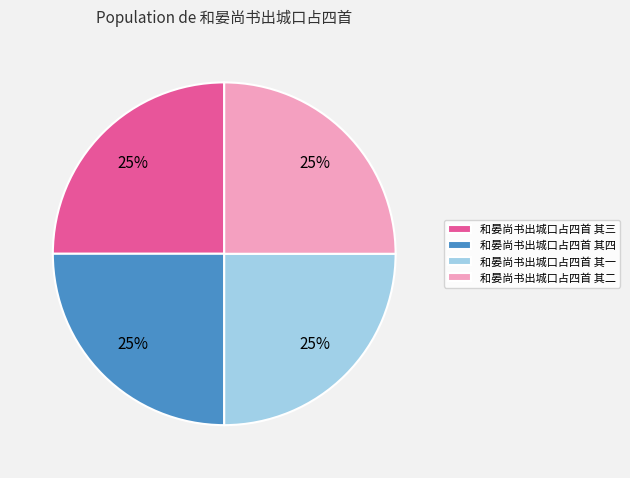

Approximately how many times larger is the value at 和晏尚书出城口占四首 其四 compared to 和晏尚书出城口占四首 其一?

1.0